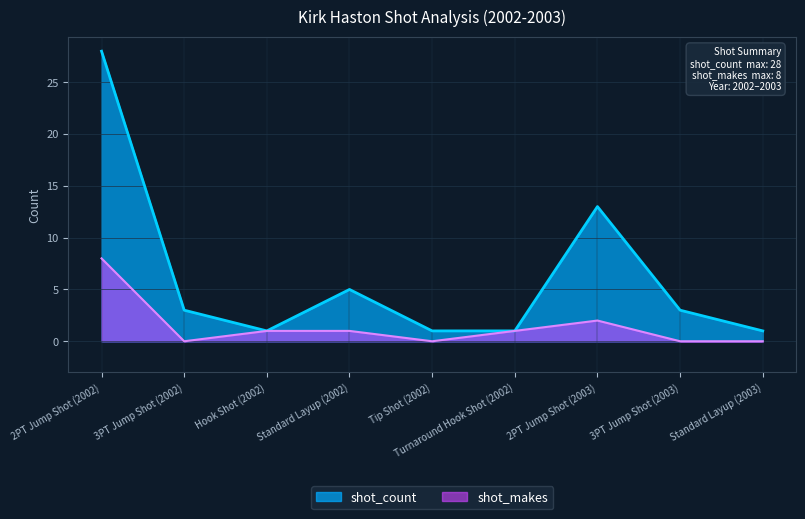

At which category does shot_count reach its first local valley?

Hook Shot (2002)